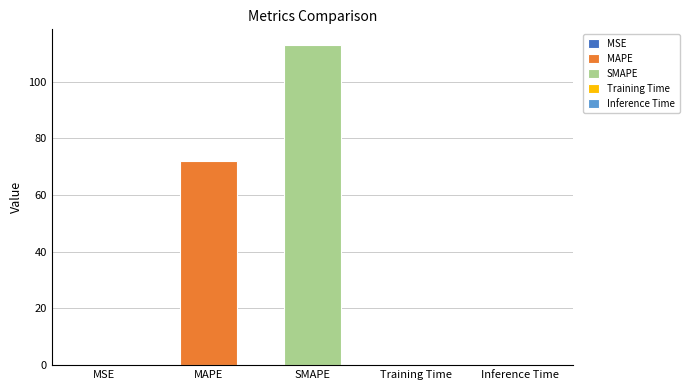

What is the sum of the values at SMAPE and MSE?

112.9